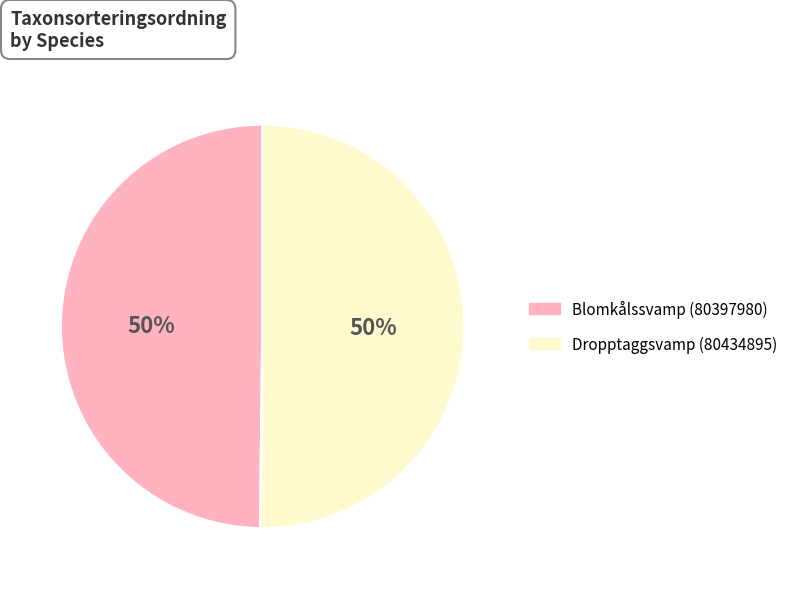

The Blomkålssvamp (80397980) slice represents 56% of the pie. True or false?

False